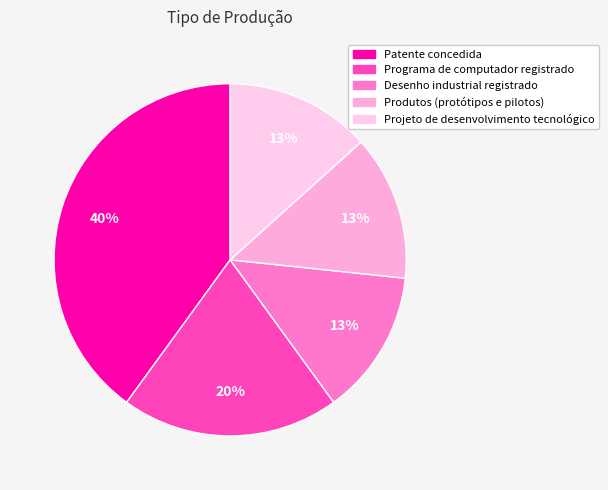

Does any single category account for the majority?

No